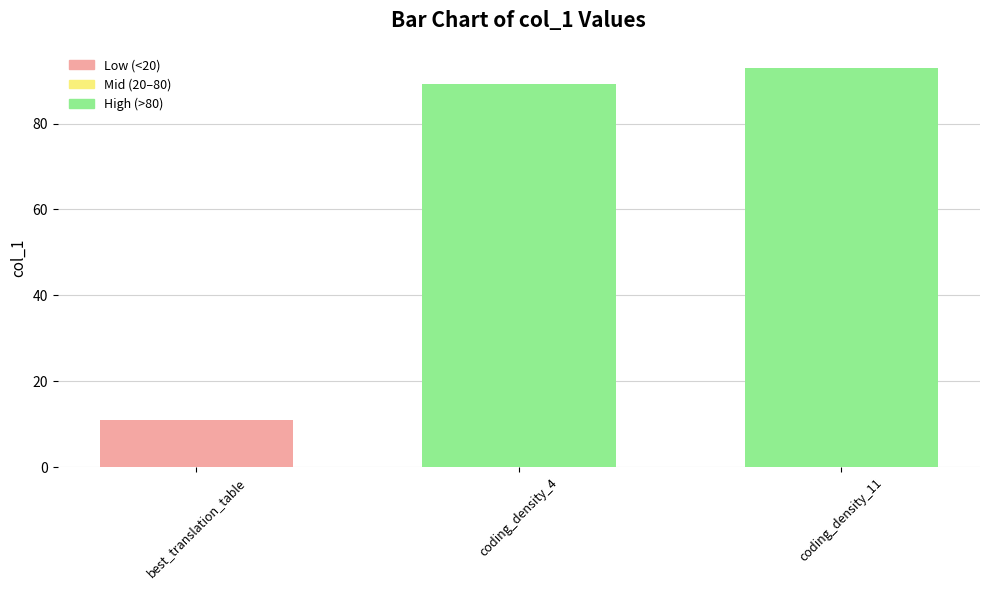

Reading right to left, extract all data points from this chart.

93.0	89.3	11.0